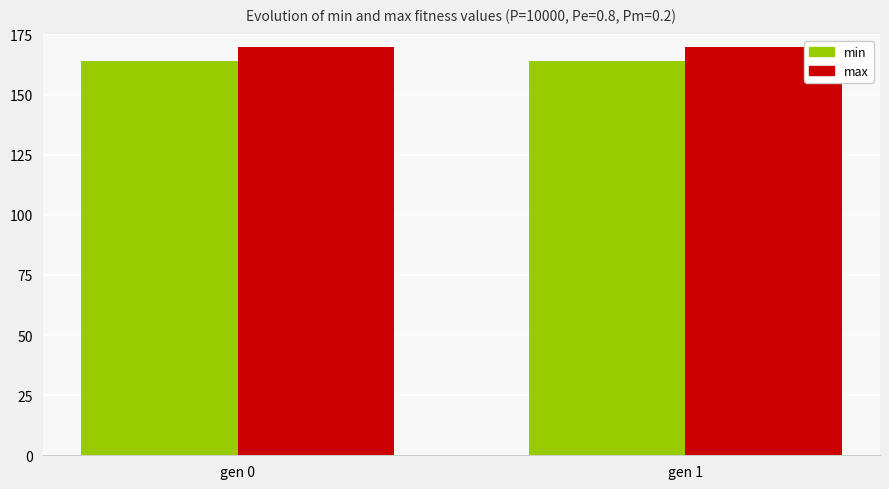

What is the lowest value of the max series?

169.7